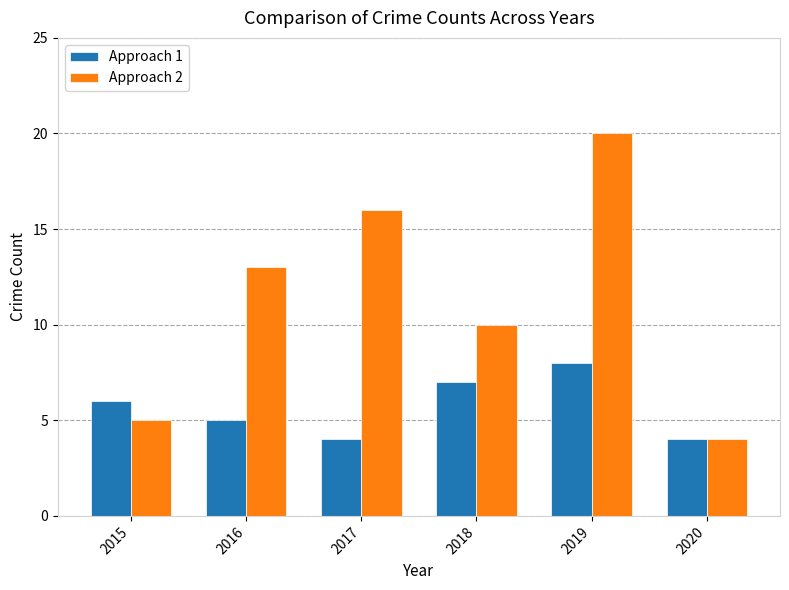

At which label does Approach 2 reach its peak?

2019